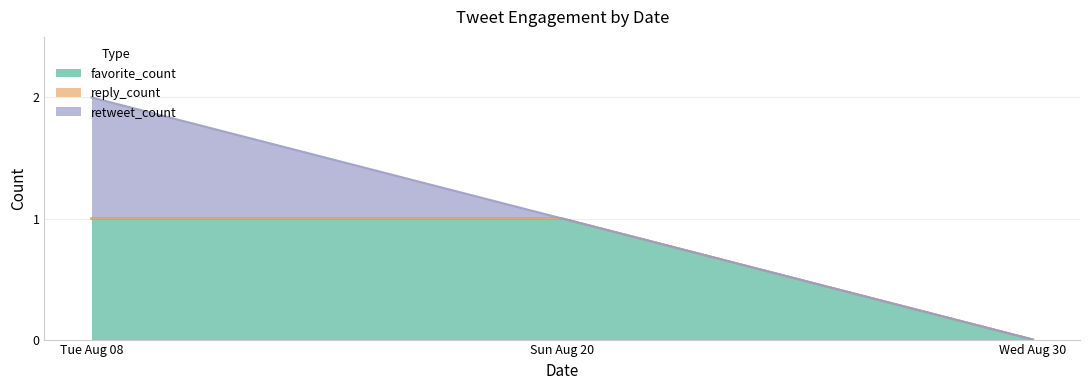

What is the spread (max minus min) of values at Sun Aug 20?

1